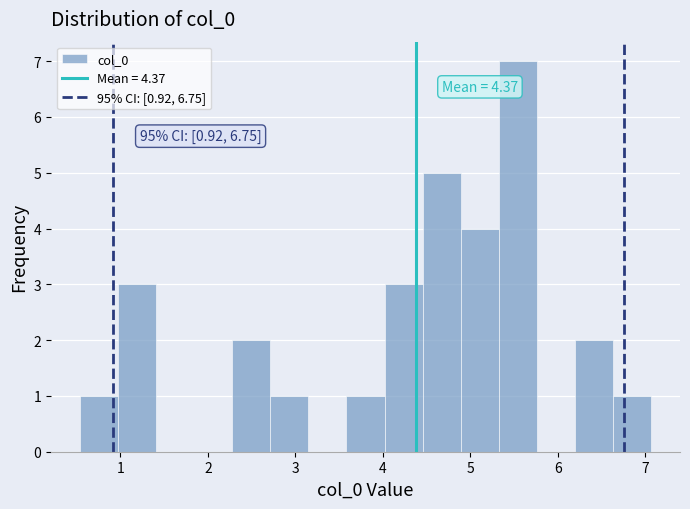

Over which range of the x-axis is the bar tallest?

5.3 to 5.8